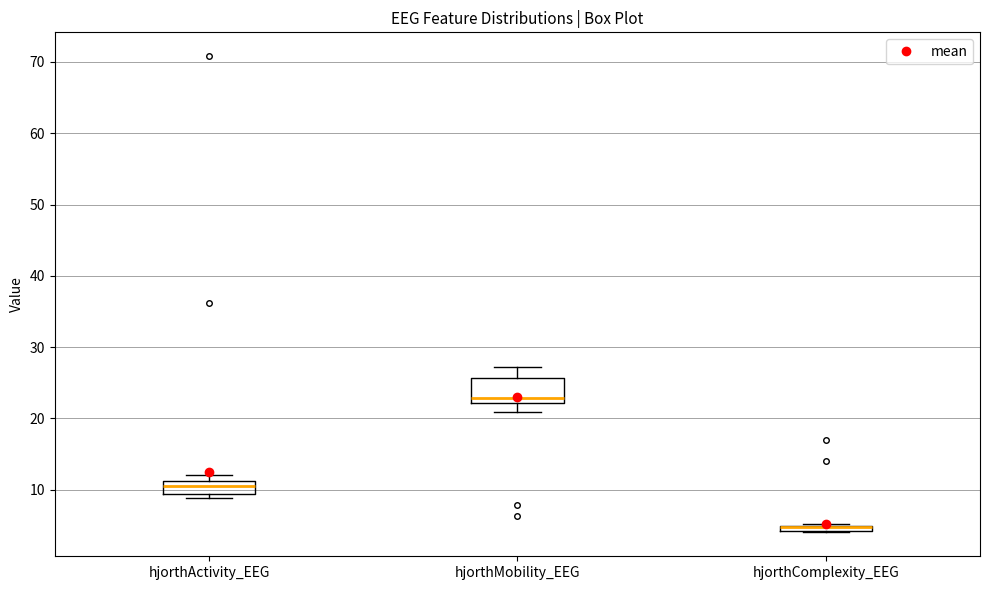

Where is the lower edge of the box for hjorthComplexity_EEG on the y-axis? The values are not printed on the chart, so give them approximately, as read against the axis.

4